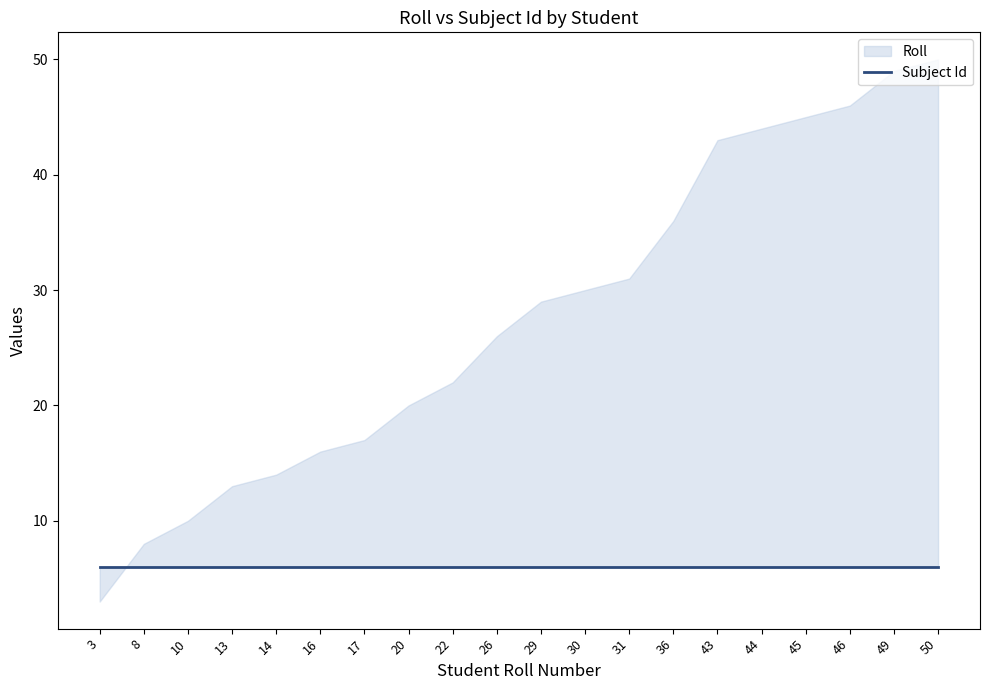

Where is Subject Id nearest to the value 6?

3